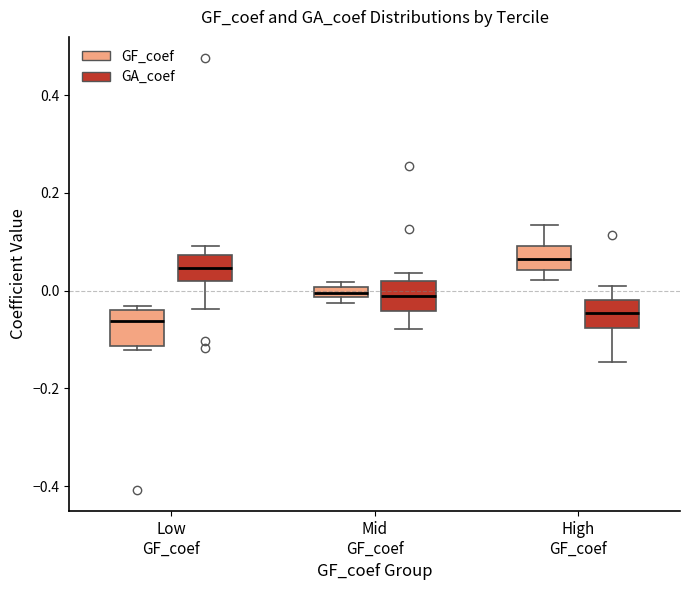

Where is the lower edge of the box for Mid GF_coef (GA_coef) on the y-axis? The values are not printed on the chart, so give them approximately, as read against the axis.

-0.04